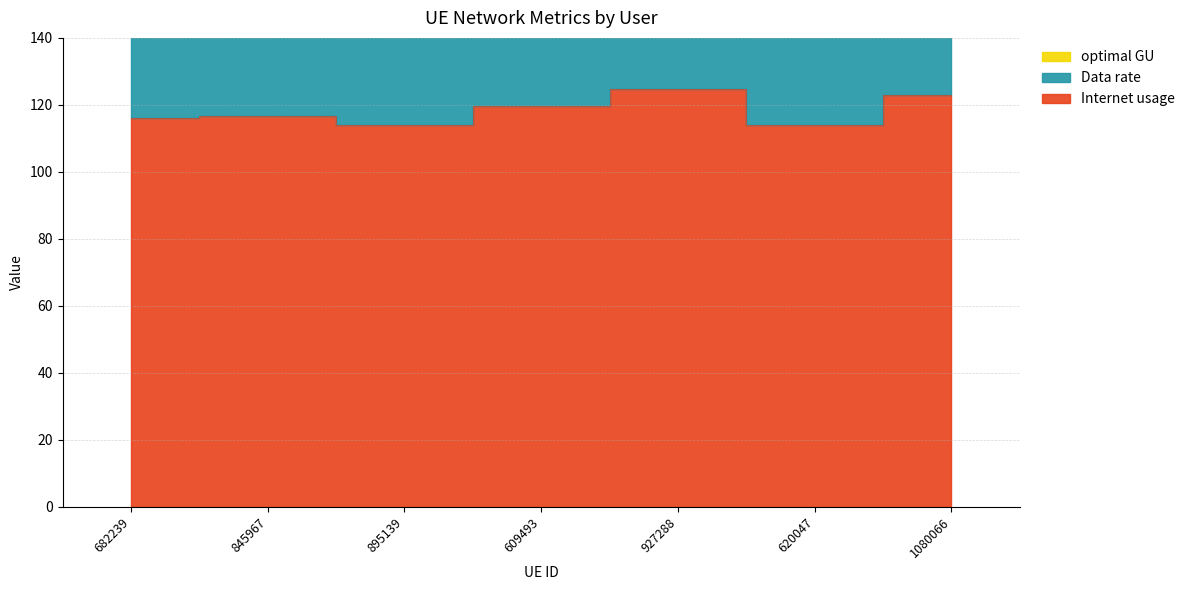

What is the highest value of the Internet usage series?

124.7